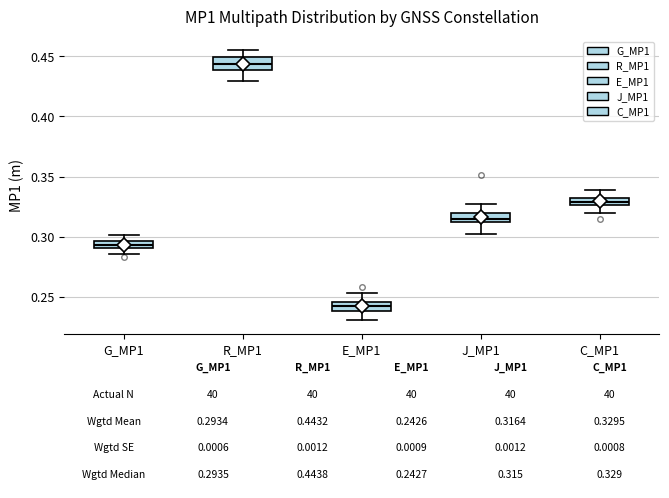

Which box's median line is the highest?

R_MP1